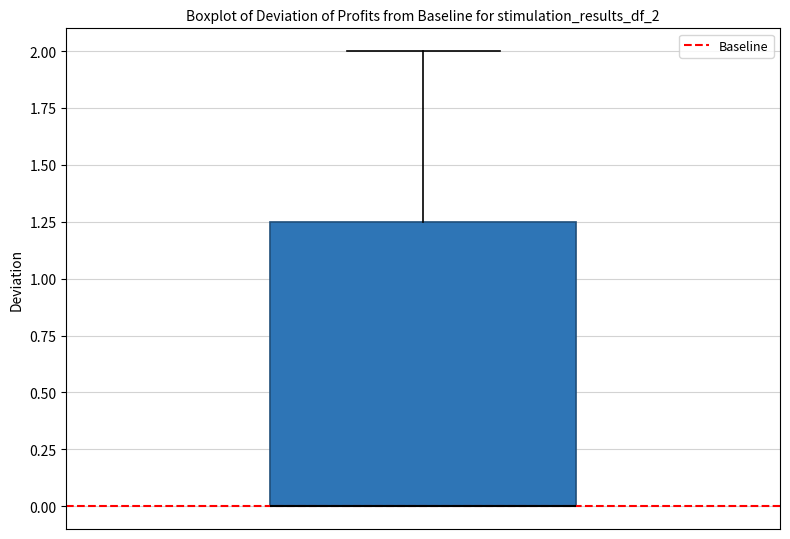

Read this box plot against the y-axis: the position of the median line, the range covered by the box, and the ends of both whiskers. The values are not printed on the chart, so give them approximately, as read against the axis.

median 0.00 (drawn on the box's lower edge), box 0.00 to 1.25, whiskers 0.00 to 2.00